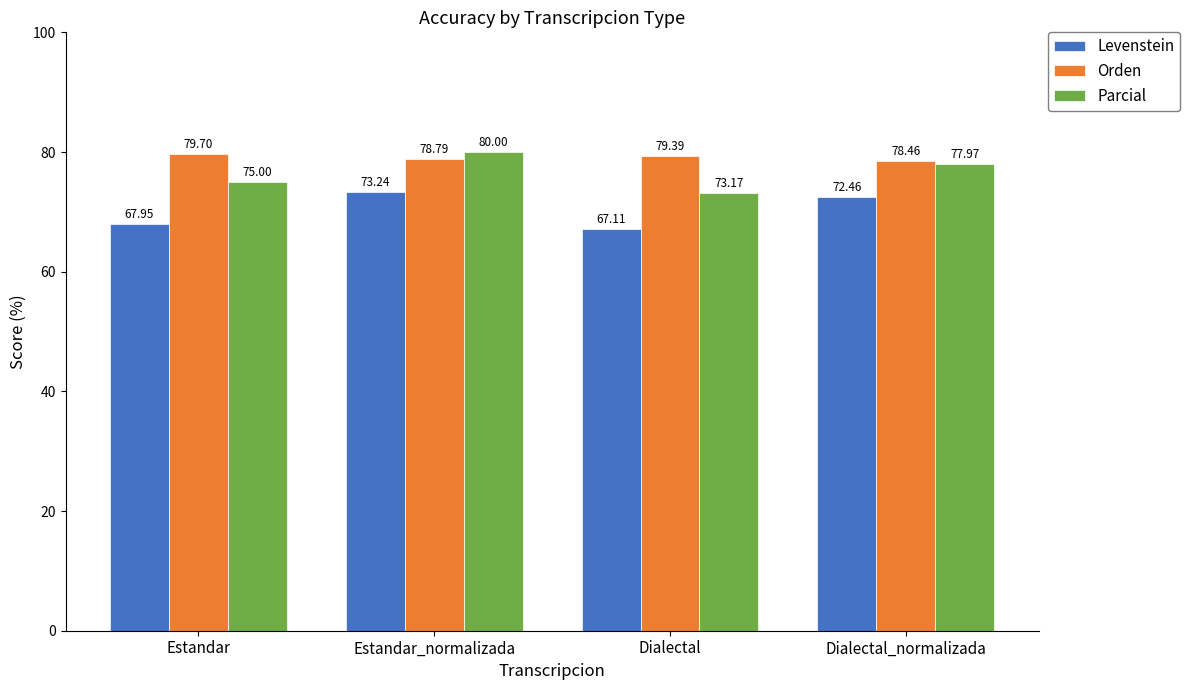

True or false: Levenstein has a value of 67.1 at Dialectal.

True